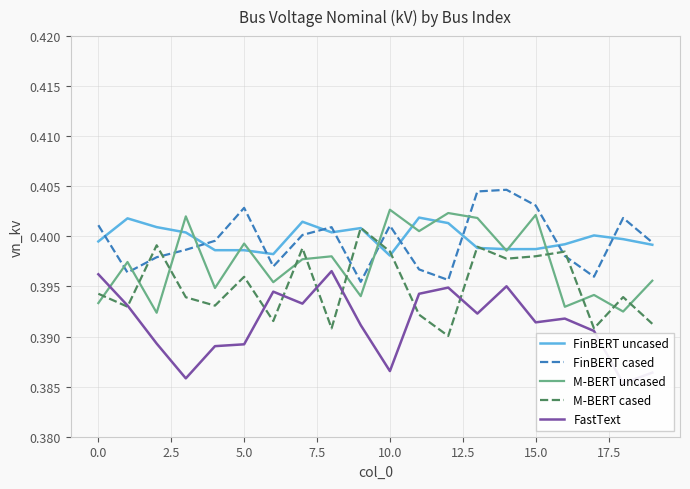

Which has a higher value, 5.0 or −2.5?

5.0